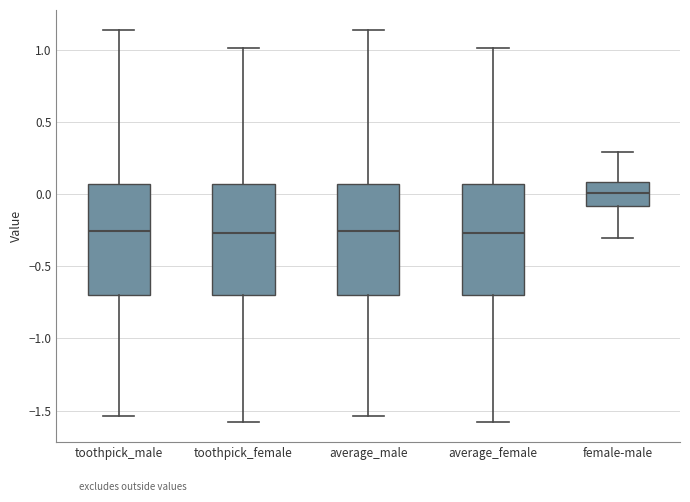

Reading left to right, read every box against the y-axis: the position of its median line, the range the box covers, and the ends of its whiskers. The values are not printed on the chart, so give them approximately, as read against the axis.

toothpick_male: median -0.25, box -0.70 to 0.05, whiskers -1.55 to 1.15
toothpick_female: median -0.25, box -0.70 to 0.05, whiskers -1.60 to 1.00
average_male: median -0.25, box -0.70 to 0.05, whiskers -1.55 to 1.15
average_female: median -0.25, box -0.70 to 0.05, whiskers -1.60 to 1.00
female-male: median 0.00, box -0.10 to 0.10, whiskers -0.30 to 0.30